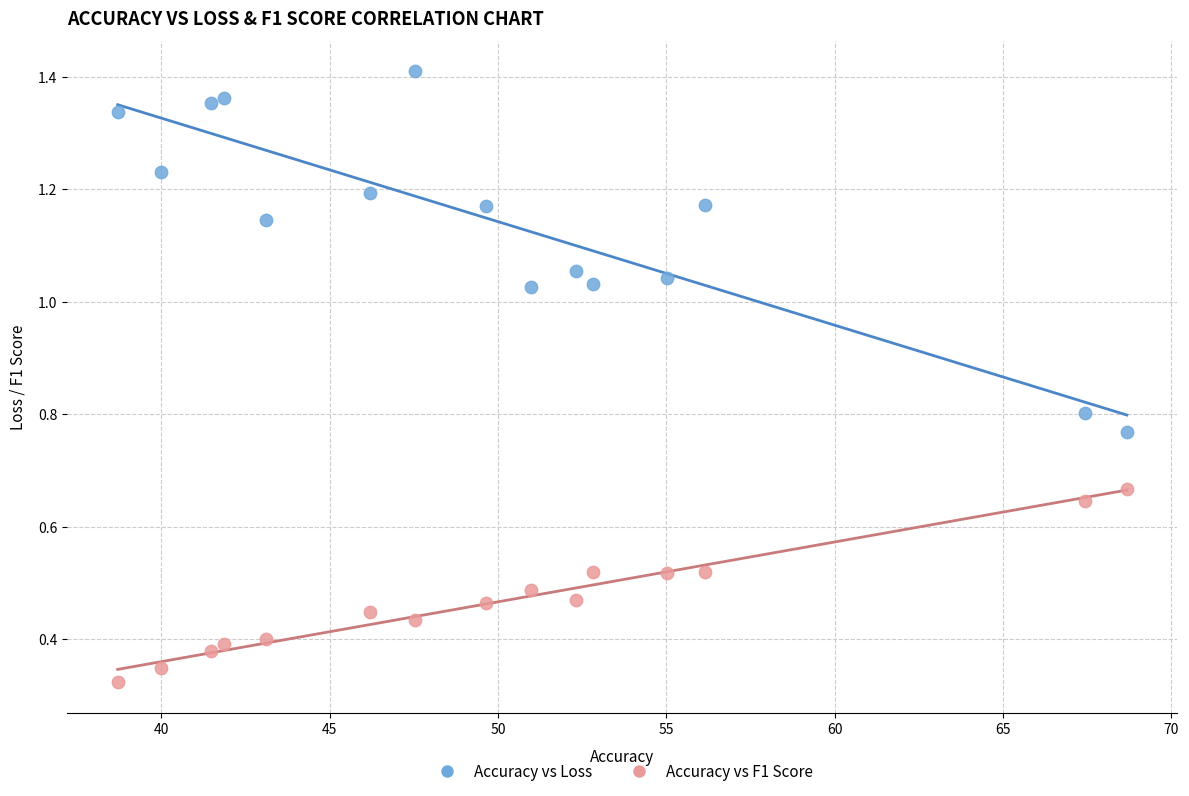

Which series contains the highest Y value?

Accuracy vs Loss